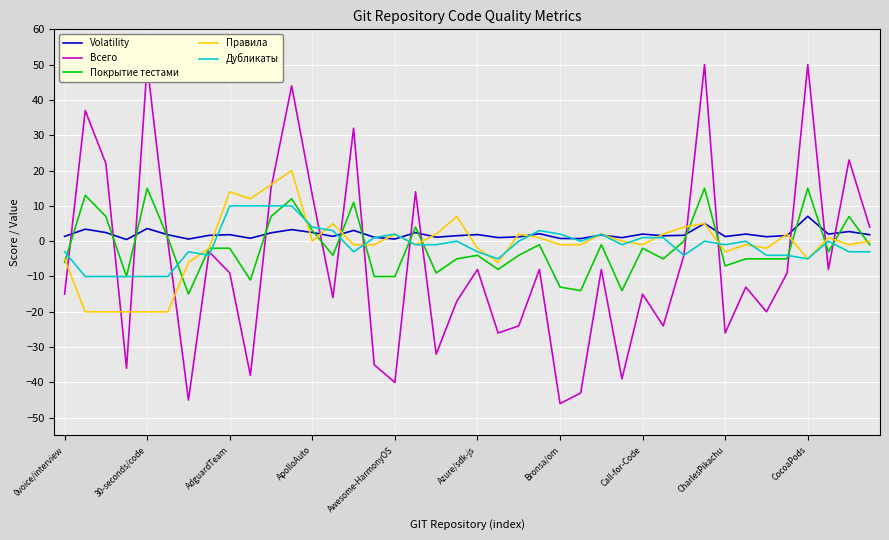

What is the minimum value shown in the chart?

-46.0